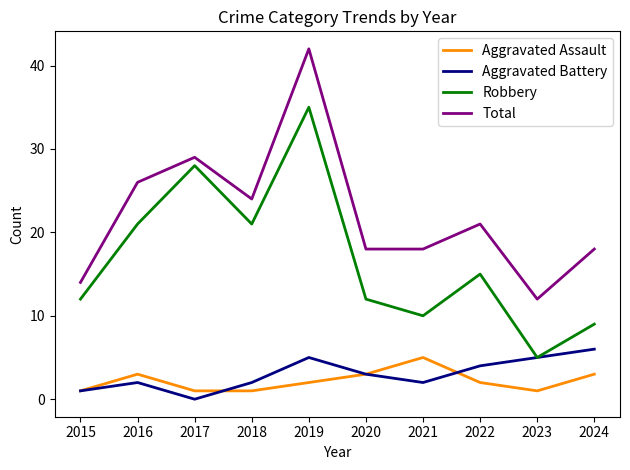

Between 2016 and 2019, which series saw the biggest shift?

Total